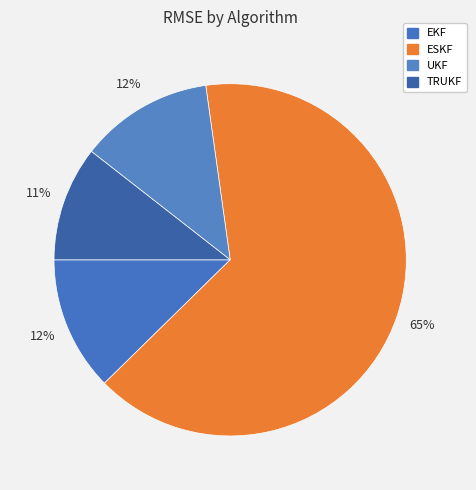

What is the change in value from EKF to ESKF?

+22.4